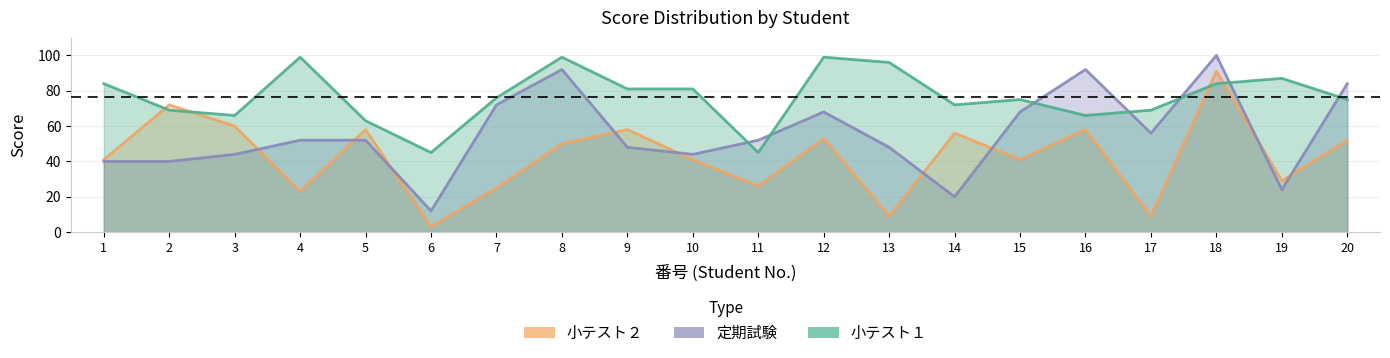

What is the greatest value displayed?

100